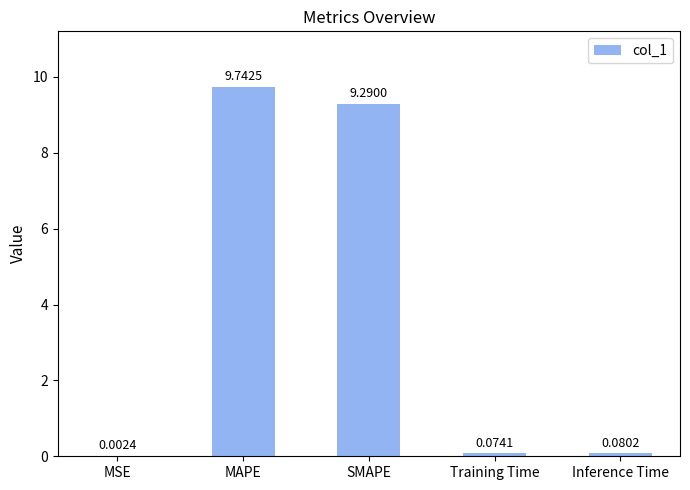

Are the bars horizontal?

No